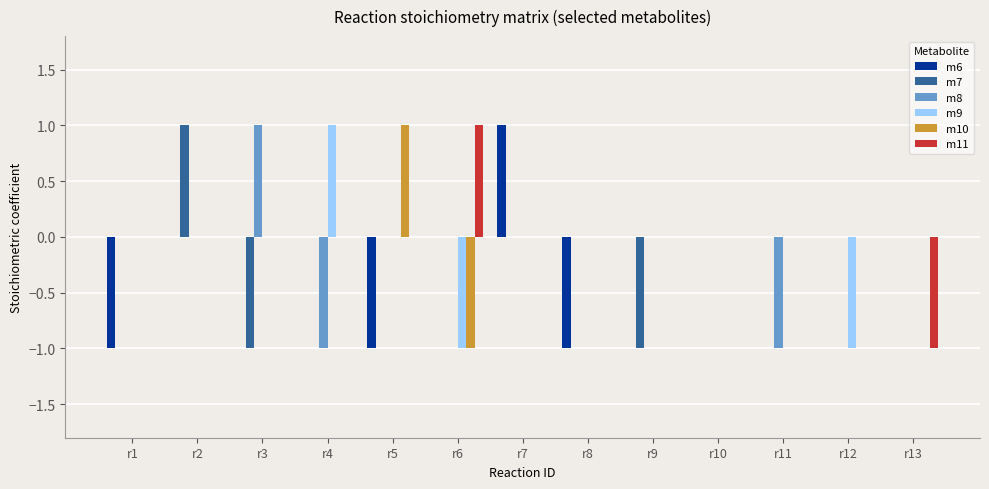

True or false: m11 has a value of 0 at r9.

True